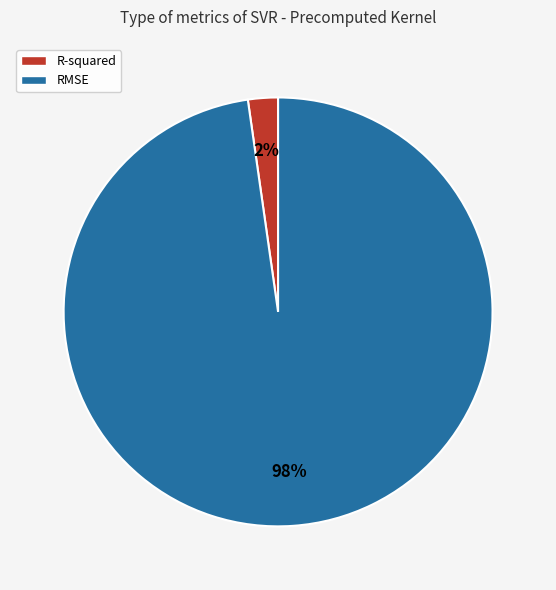

To the nearest percent, what is the average slice percentage?

50%